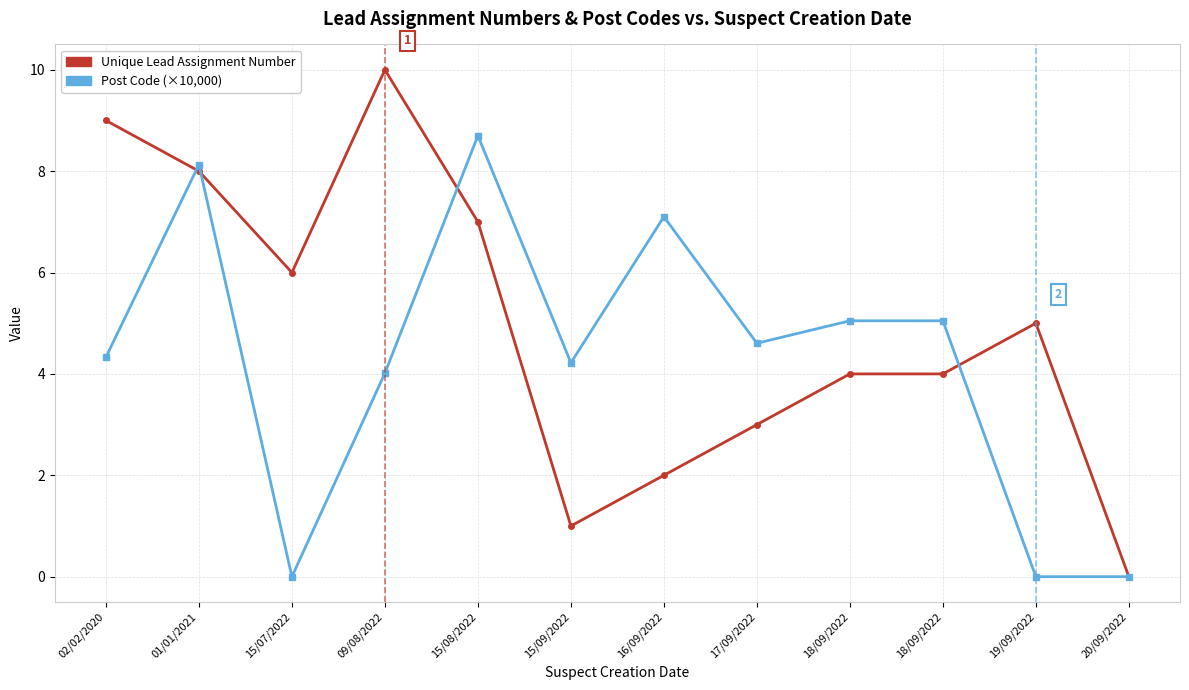

At which category does the chart reach its peak across all series?

09/08/2022